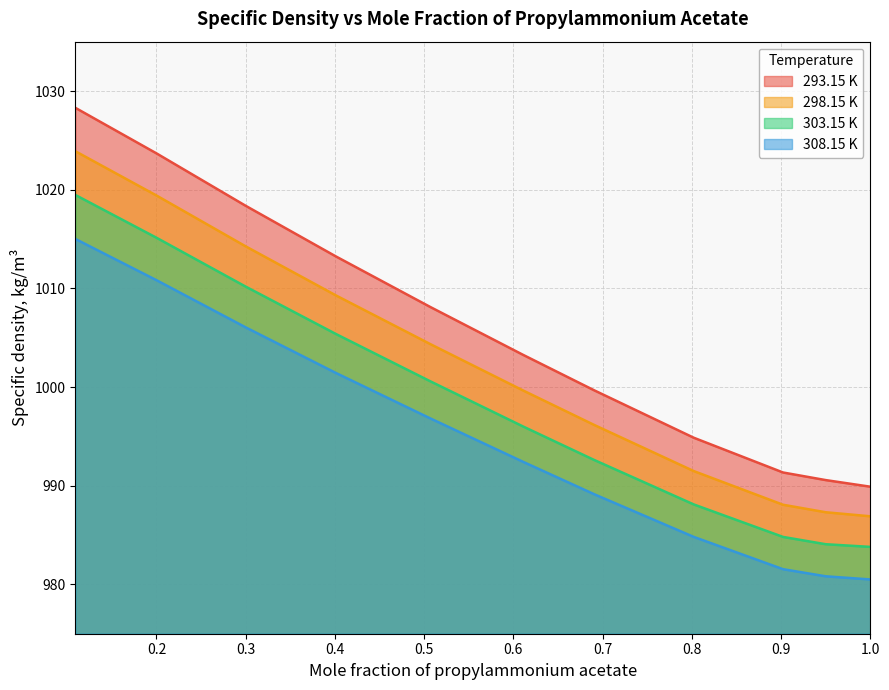

What is the greatest value displayed?

1028.3